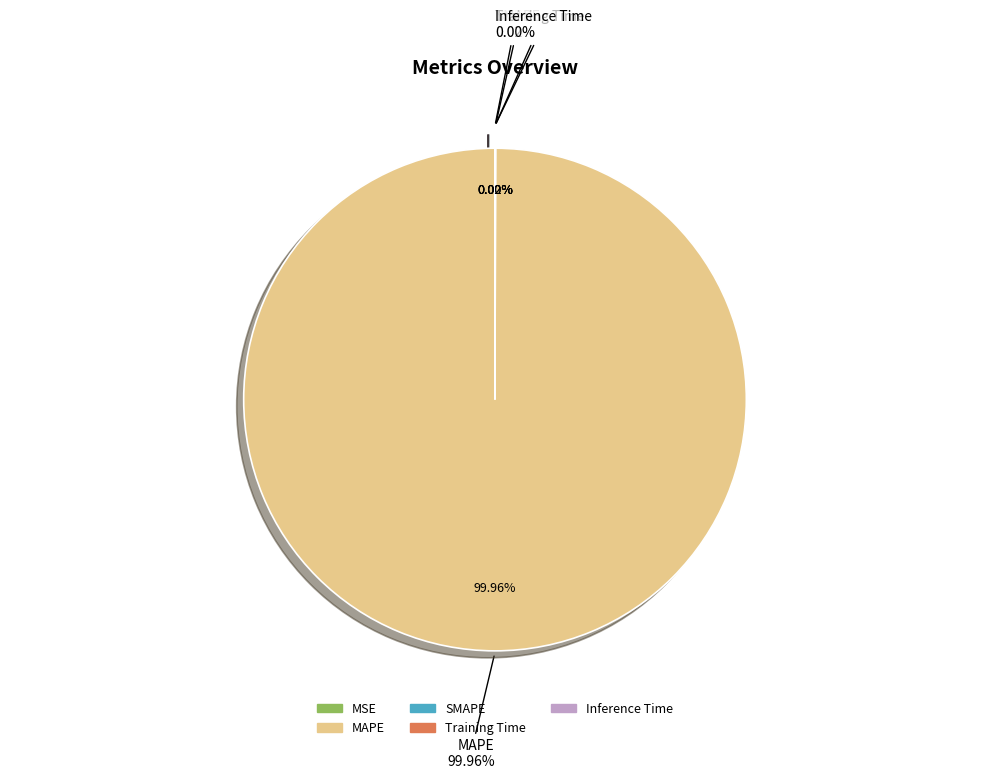

Does any single category account for the majority?

Yes